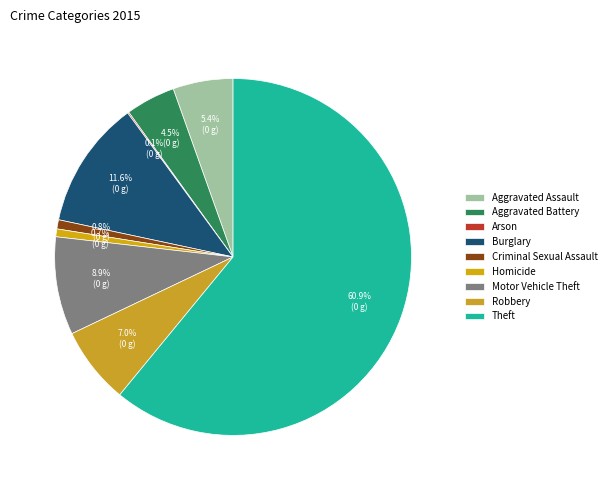

Between Homicide and Robbery, which is larger?

Robbery